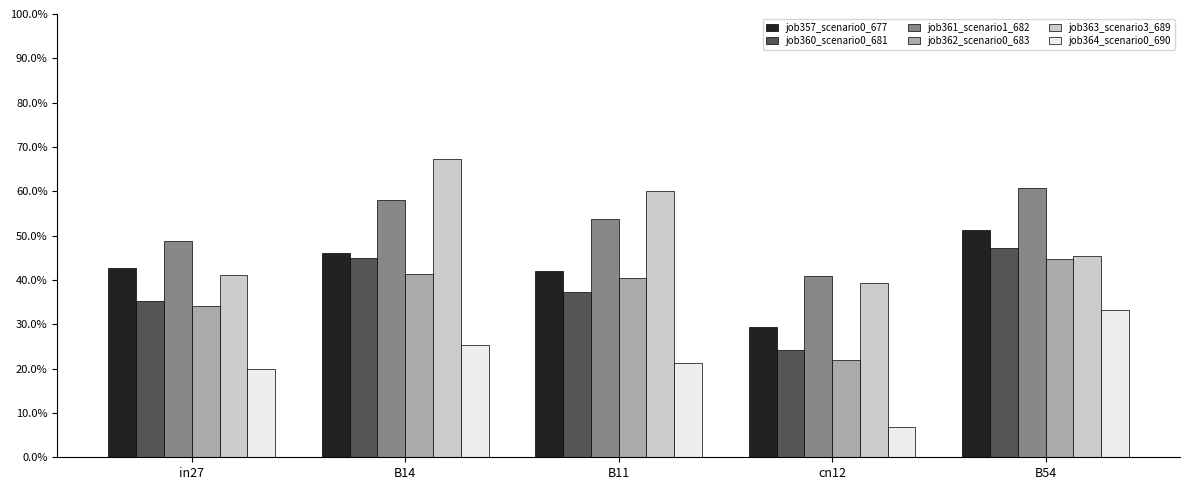

Which category has the highest value in the job357_scenario0_677 series?

B54